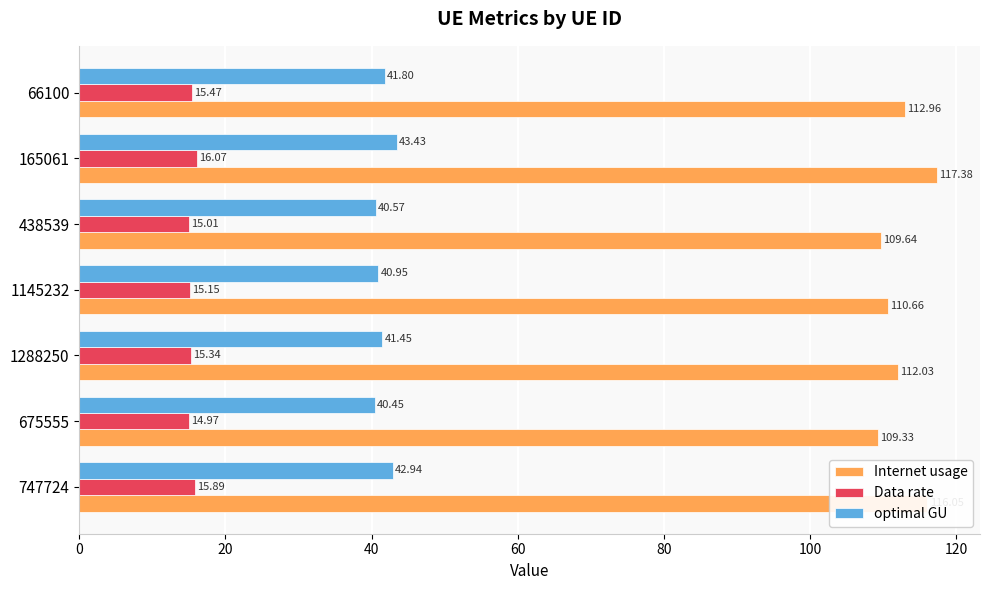

Which series has the widest spread of values?

Internet usage